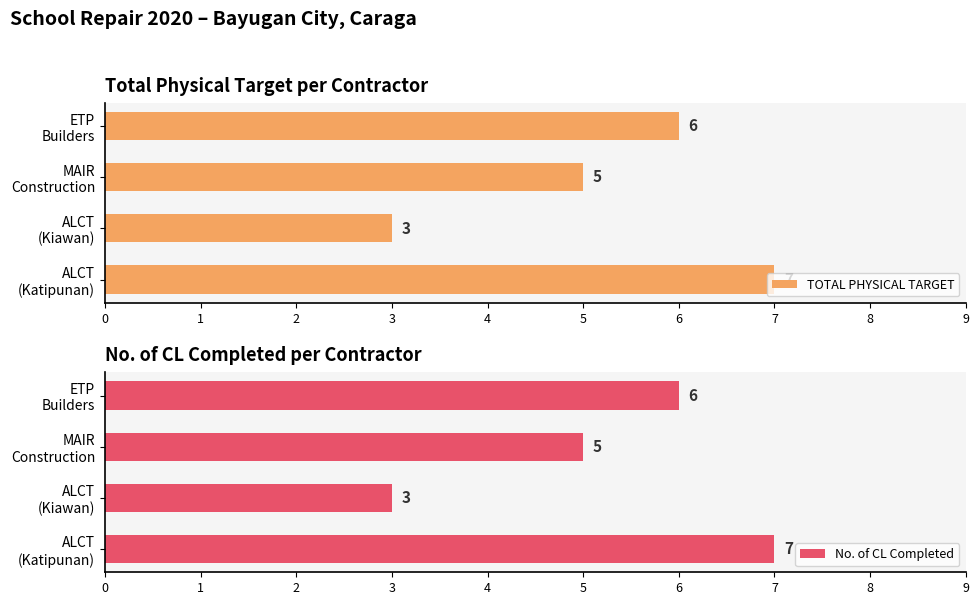

What are all the series names shown in the legend?

TOTAL PHYSICAL TARGET, No. of CL Completed